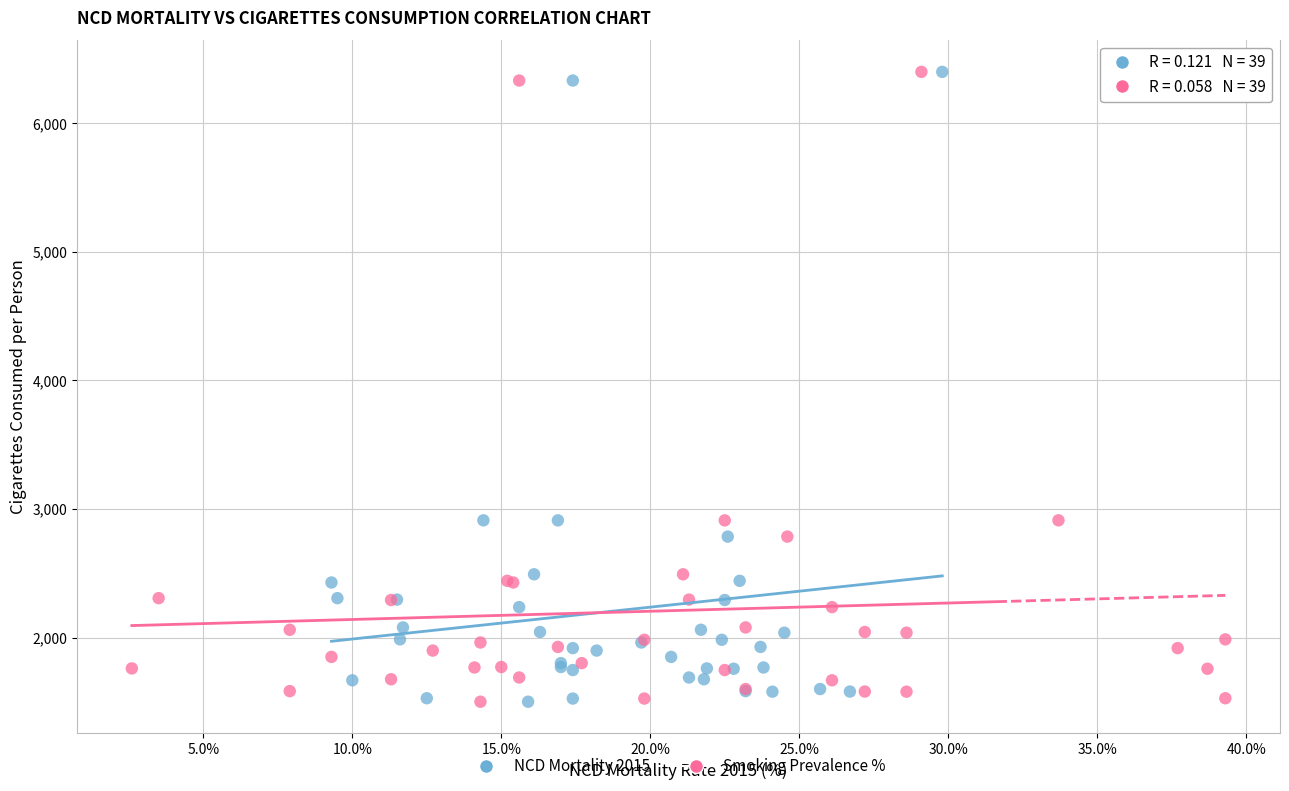

What are all the series names shown in the legend?

NCD Mortality 2015, Smoking Prevalence %